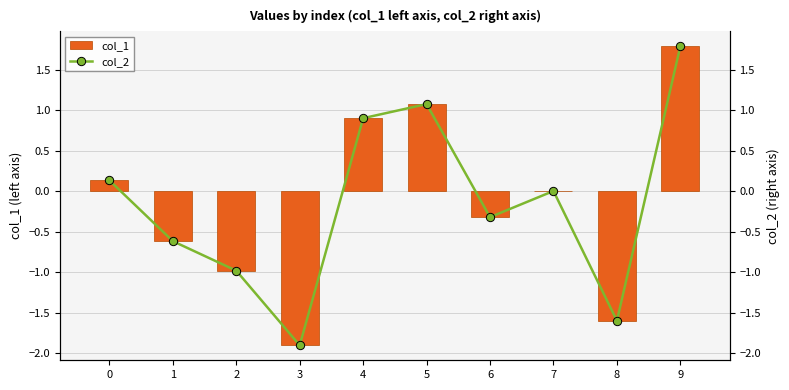

Which has a higher value, 7 or 1?

7